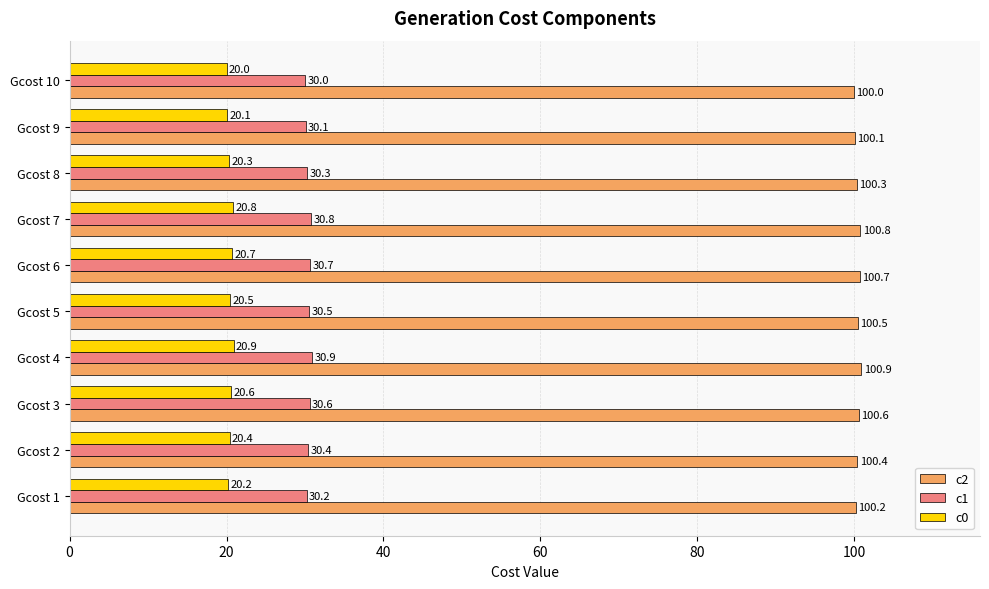

What is the difference between the maximum and minimum values in the c1 series?

0.9